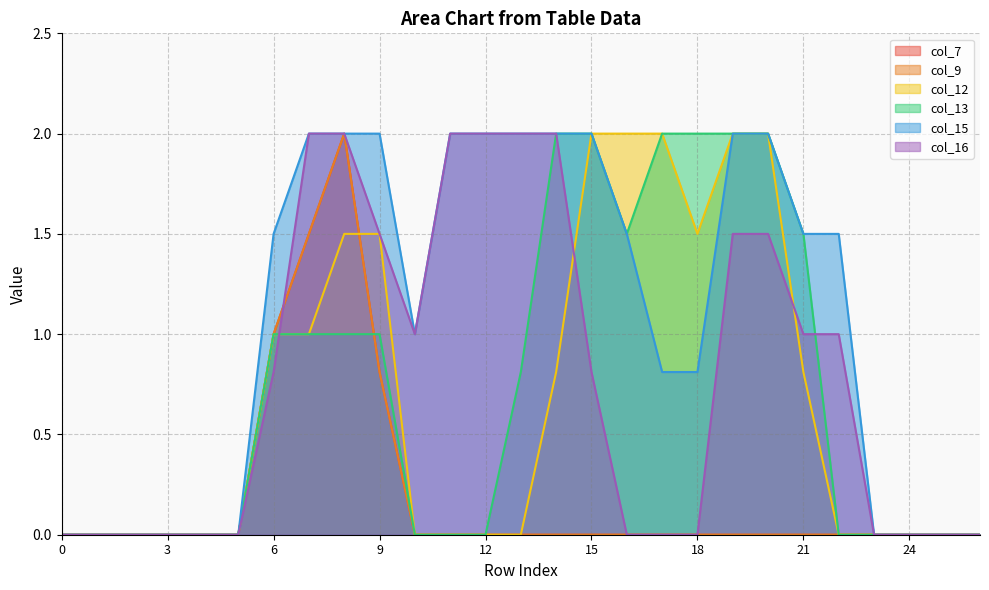

Which category has the highest value in the col_7 series?

8